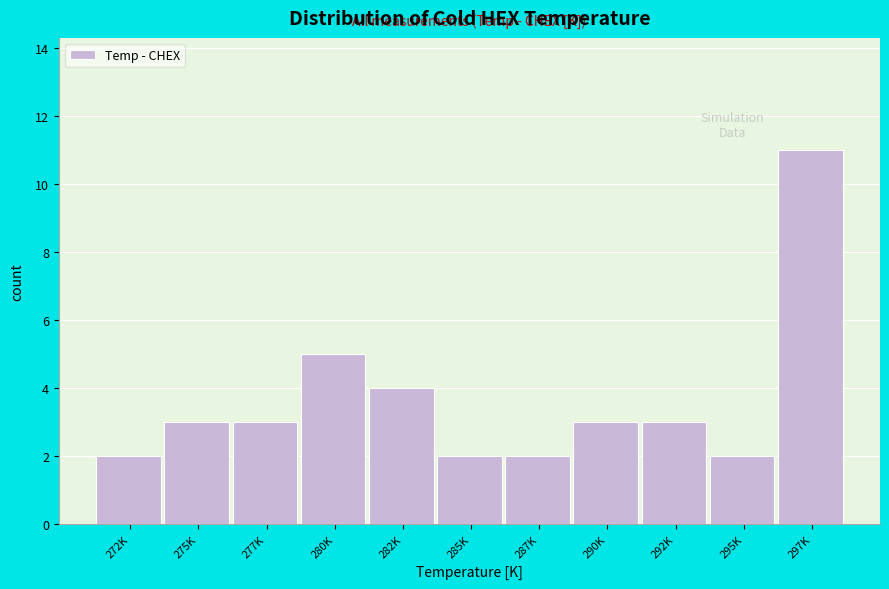

Reading right to left, list all the values displayed in this chart.

11	2	3	3	2	2	4	5	3	3	2